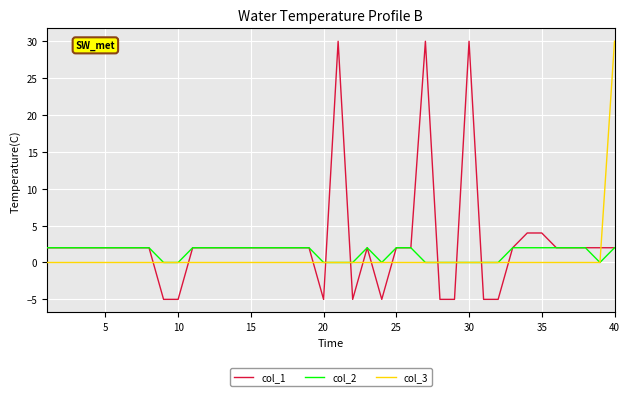

True or false: col_3 and col_1 cross at least once.

True